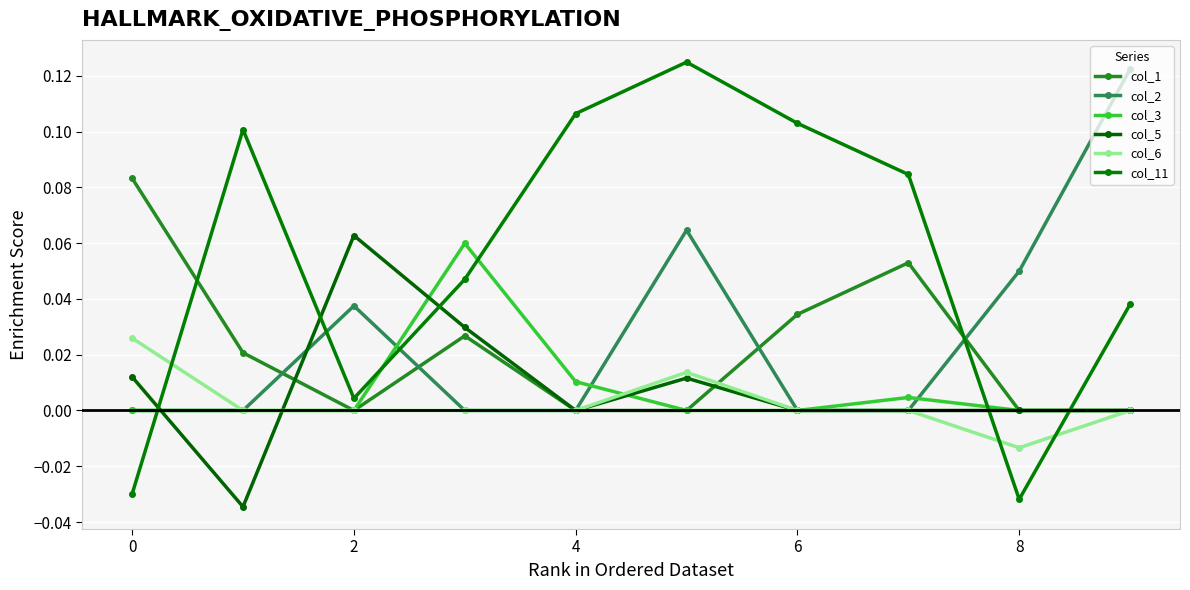

Which series has the widest spread of values?

col_11